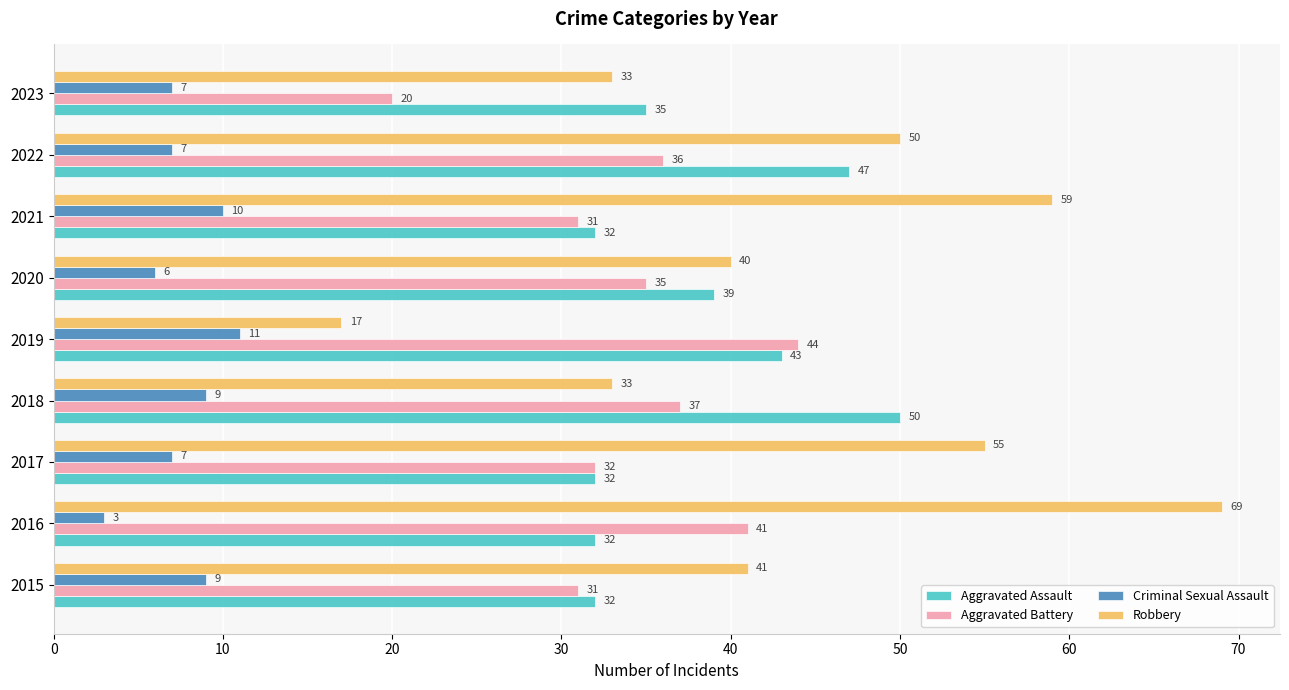

The value of Robbery at 2015 is 59. True or false?

False